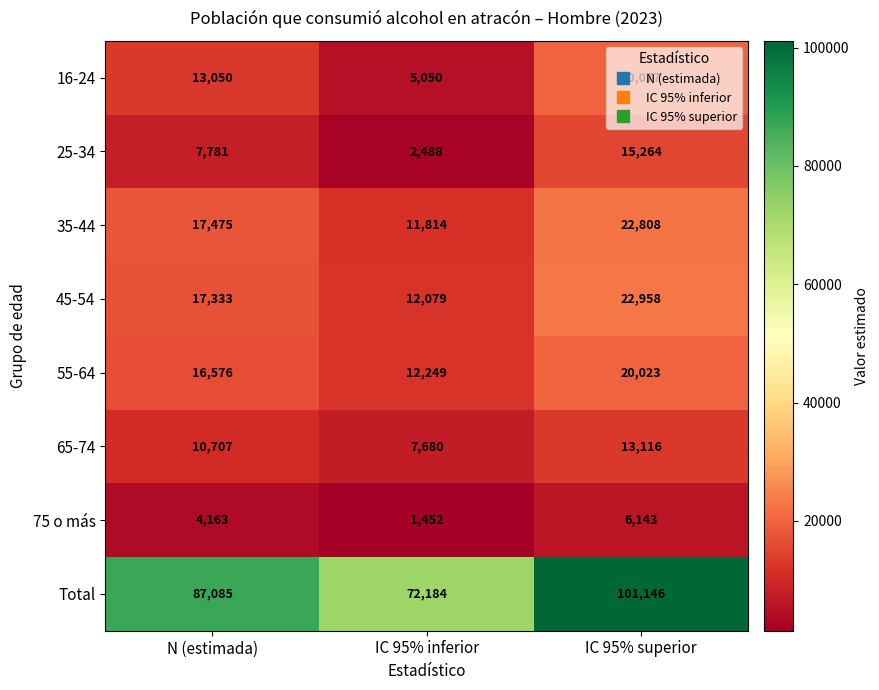

Count the Total values in the range 72184 to 101146.

3